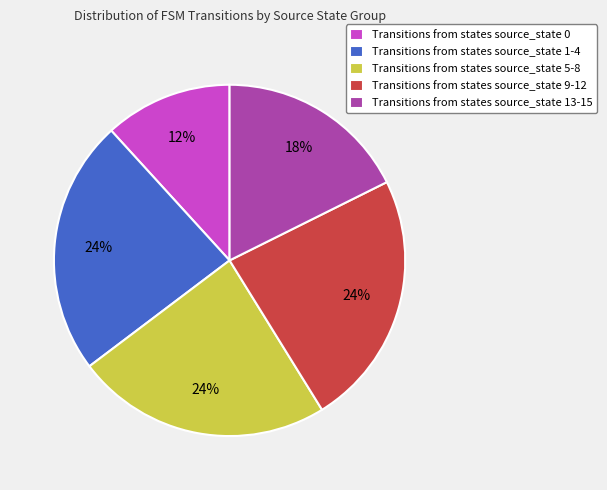

Is there a majority slice in this chart?

No